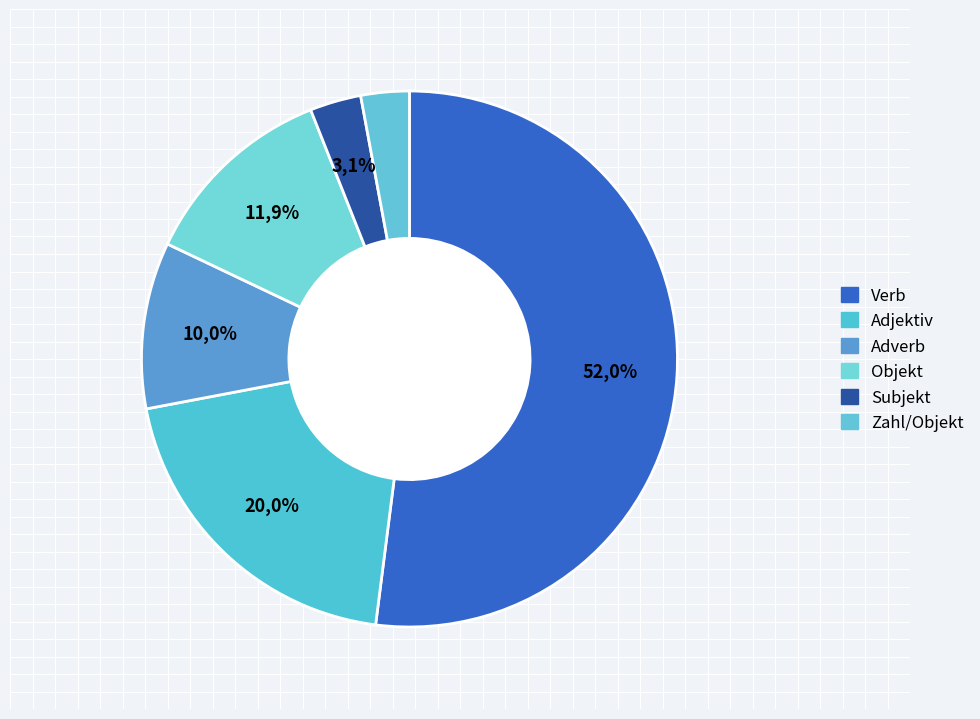

What percentage is NOT represented by Zahl/Objekt?

97.1%